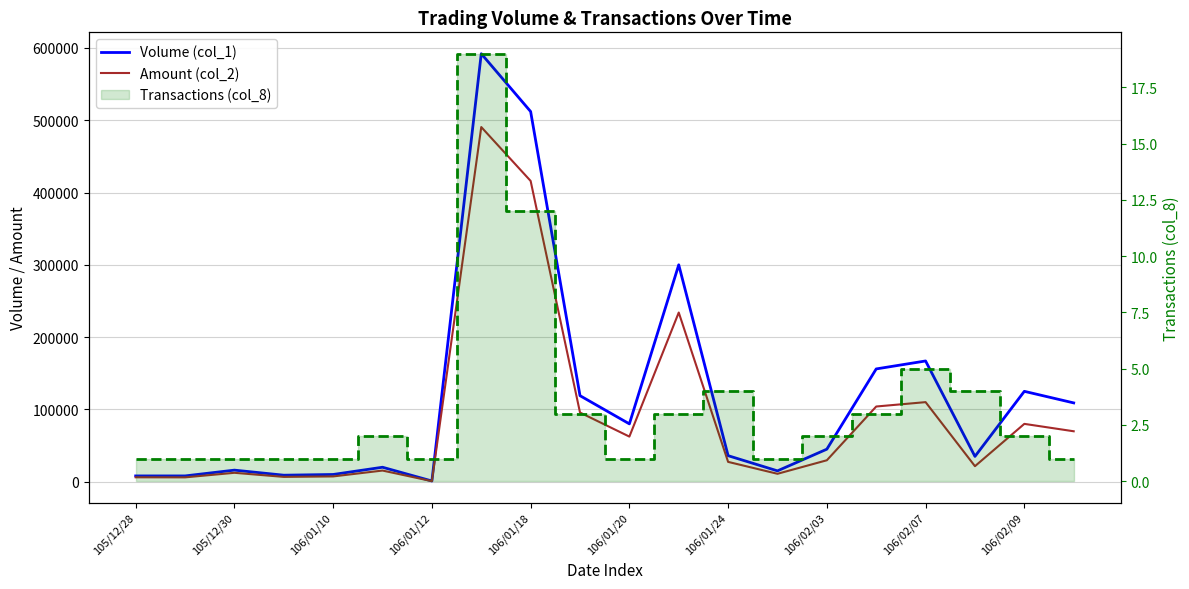

What is the total value across all series at 106/02/09?

214673